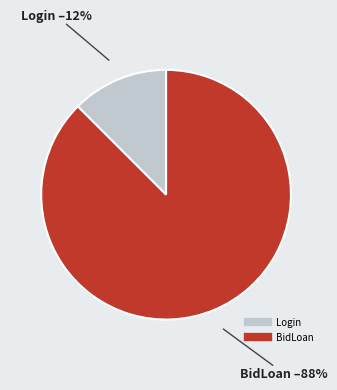

Is it true that BidLoan is 99% of the pie?

False